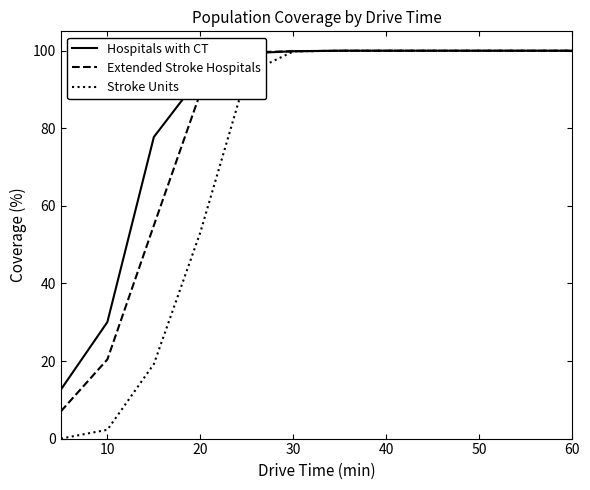

Does the chart display data point markers on the line(s)?

No